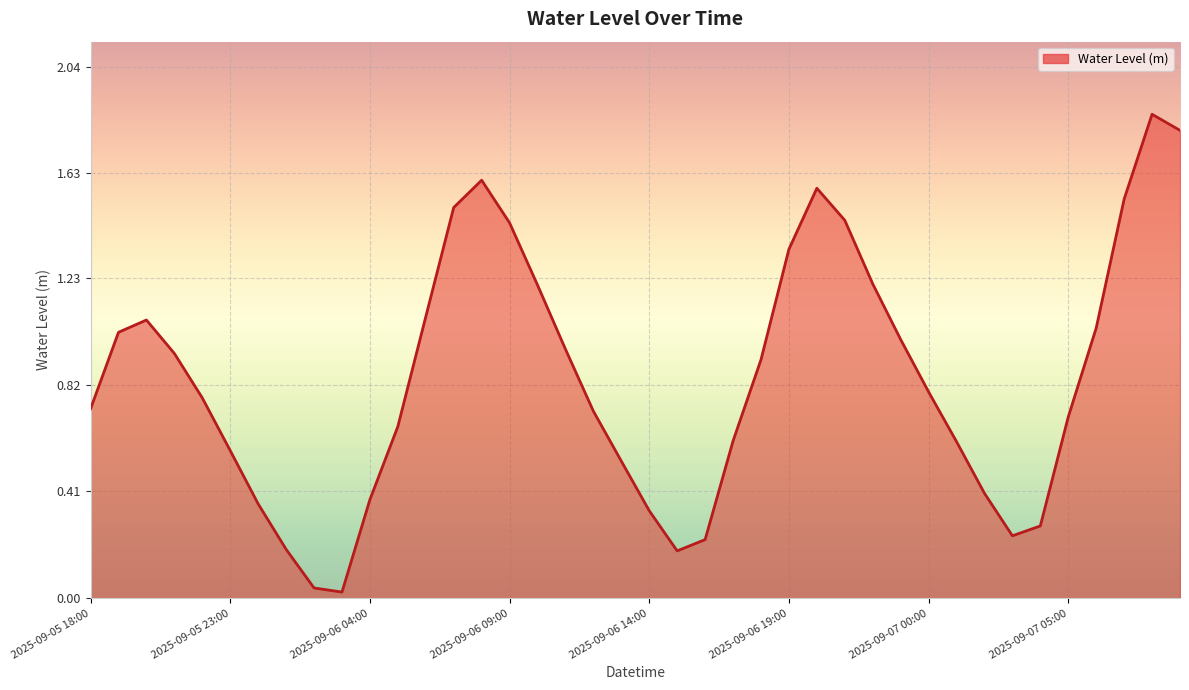

List the labels in order of value, smallest first.

2025-09-06 03:00, 2025-09-06 02:00, 2025-09-06 15:00, 2025-09-06 01:00, 2025-09-06 16:00, 2025-09-07 03:00, 2025-09-07 04:00, 2025-09-06 14:00, 2025-09-06 00:00, 2025-09-06 04:00, 2025-09-07 02:00, 2025-09-06 13:00, 2025-09-05 23:00, 2025-09-07 01:00, 2025-09-06 17:00, 2025-09-06 05:00, 2025-09-07 05:00, 2025-09-06 12:00, 2025-09-05 18:00, 2025-09-05 22:00, 2025-09-07 00:00, 2025-09-06 18:00, 2025-09-05 21:00, 2025-09-06 11:00, 2025-09-06 23:00, 2025-09-05 19:00, 2025-09-07 06:00, 2025-09-05 20:00, 2025-09-06 06:00, 2025-09-06 10:00, 2025-09-06 22:00, 2025-09-06 19:00, 2025-09-06 09:00, 2025-09-06 21:00, 2025-09-06 07:00, 2025-09-07 07:00, 2025-09-06 20:00, 2025-09-06 08:00, 2025-09-07 09:00, 2025-09-07 08:00